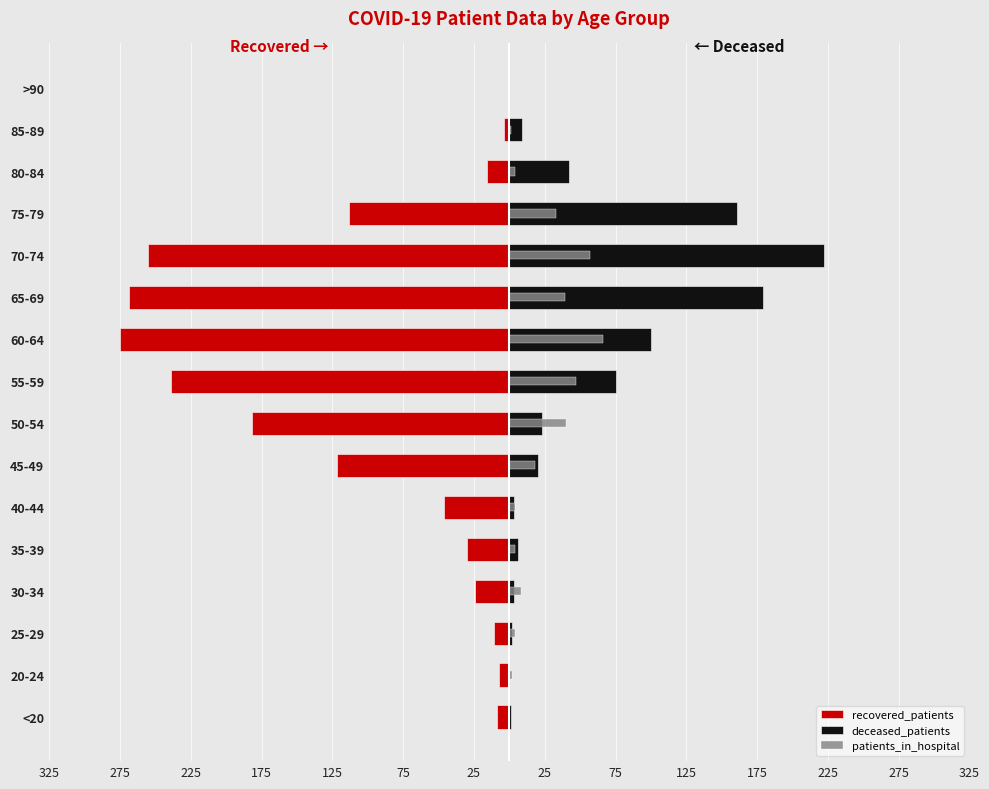

How many values in patients_in_hospital are above zero?

14